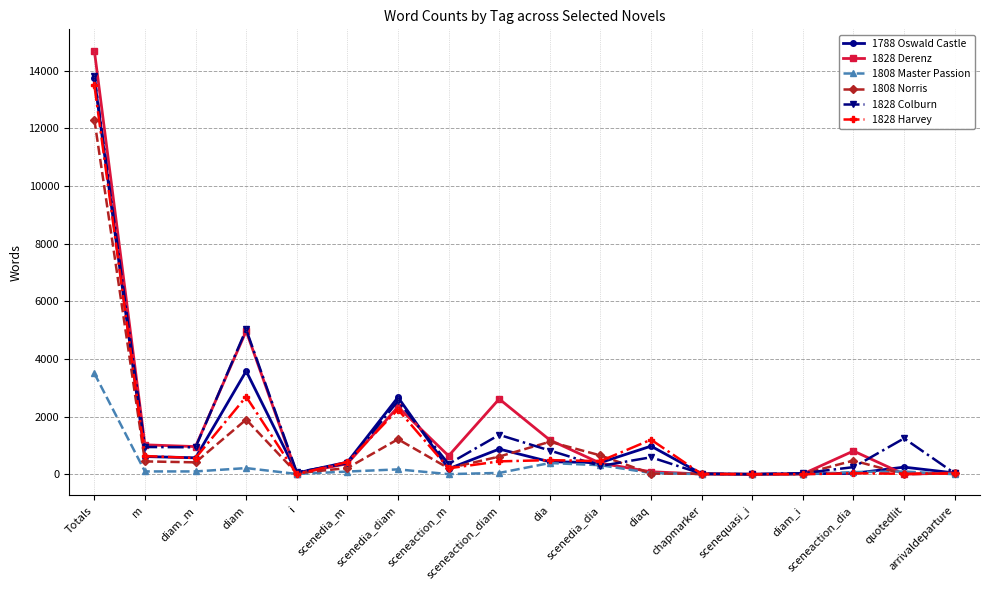

At which category is the sum across all series the highest?

Totals